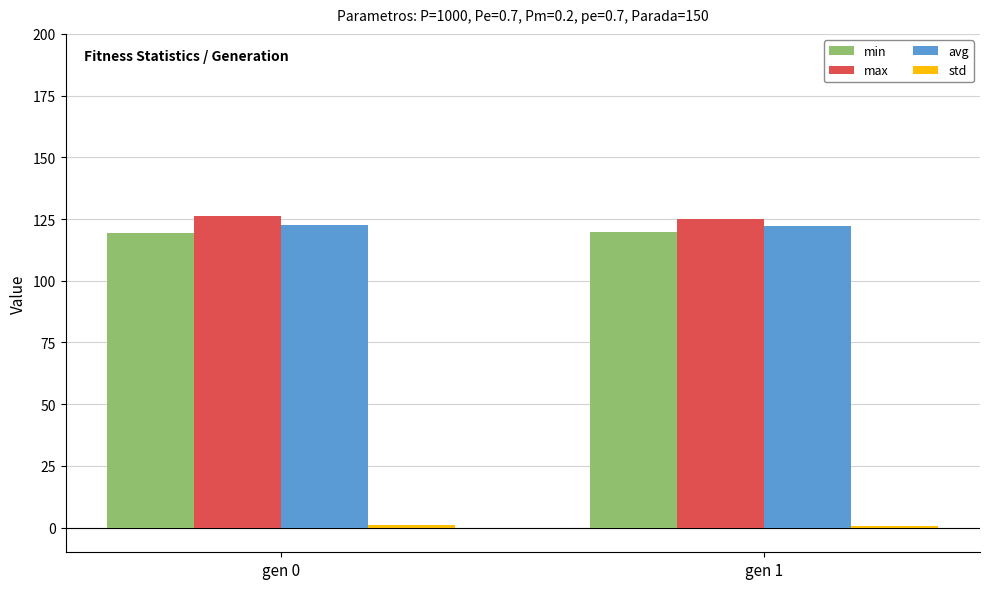

What is the average value of the avg series?

122.5